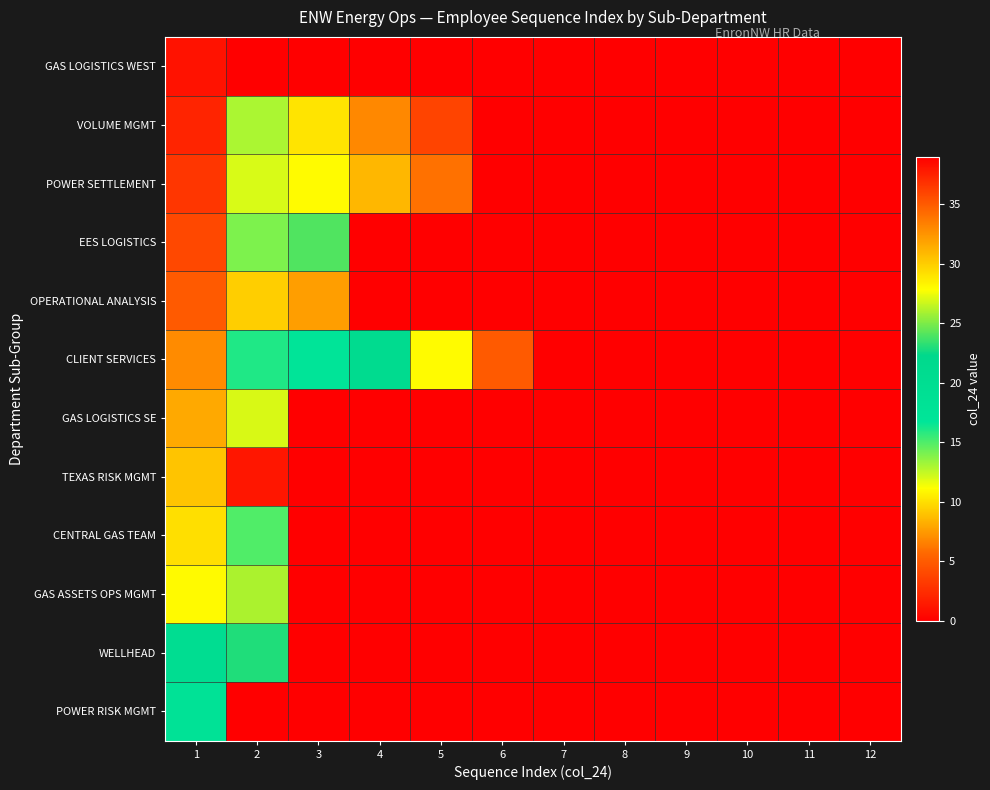

Count the number of categories in the chart.

12